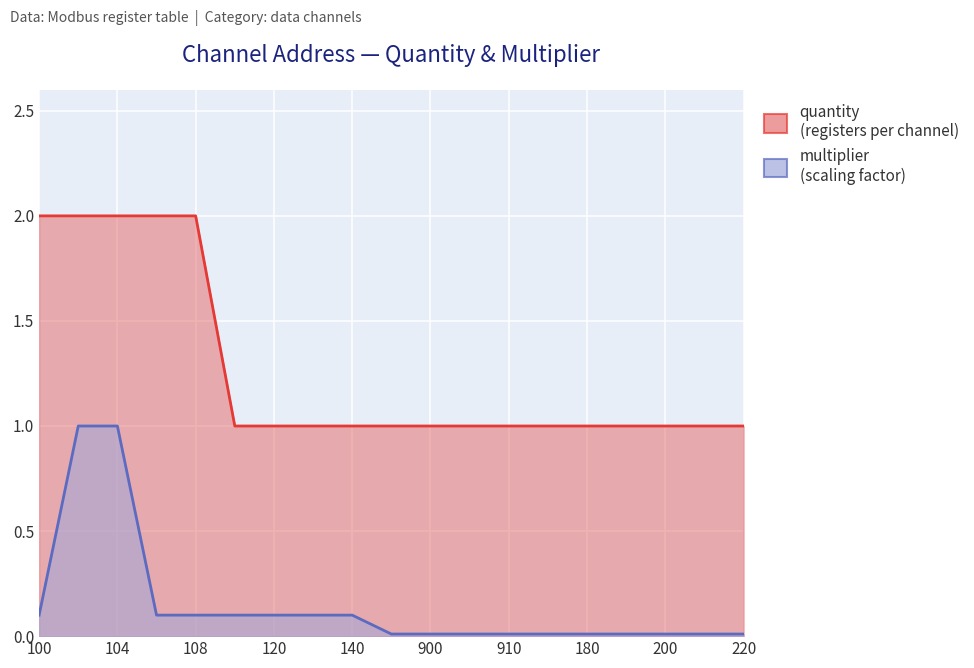

What is the difference between the second highest and minimum values in the quantity series?

1.0